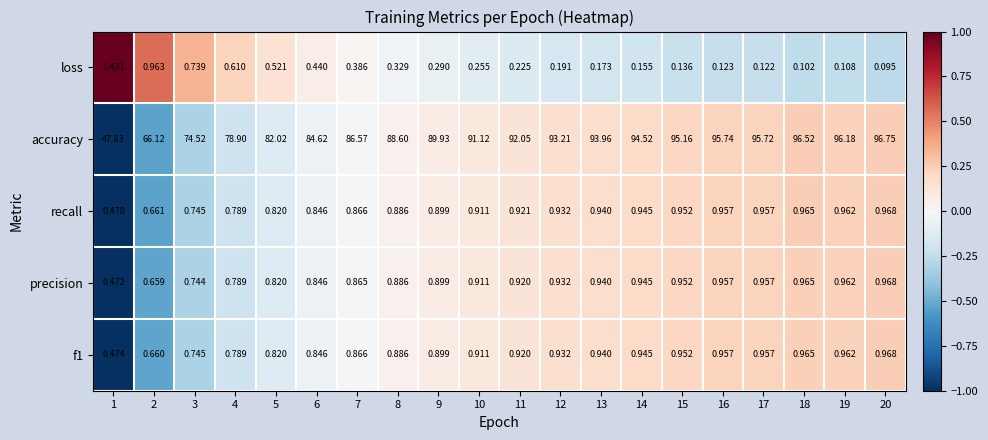

Which series has the largest total across all categories?

accuracy